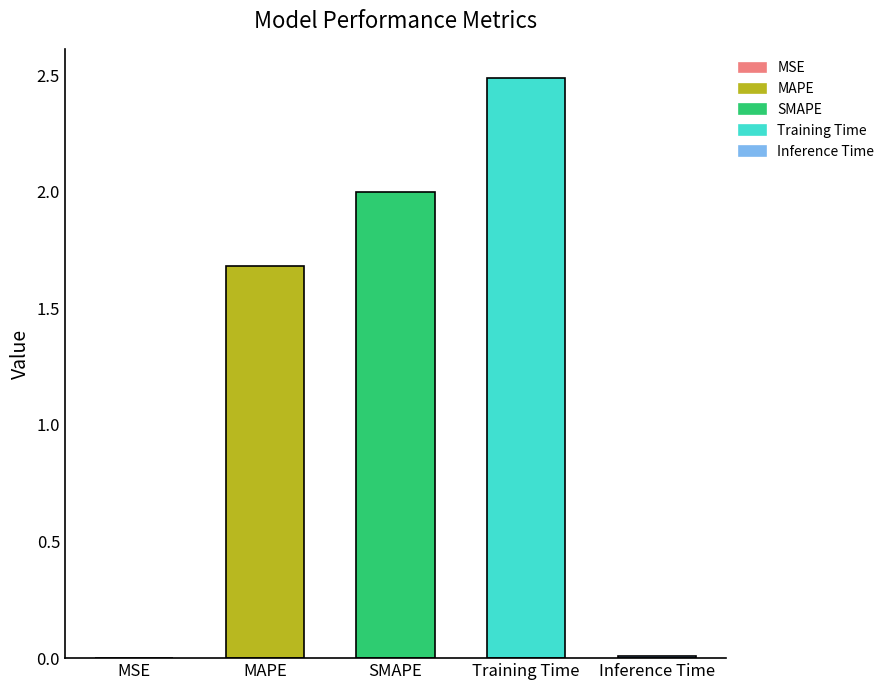

How many bars are there in total?

5